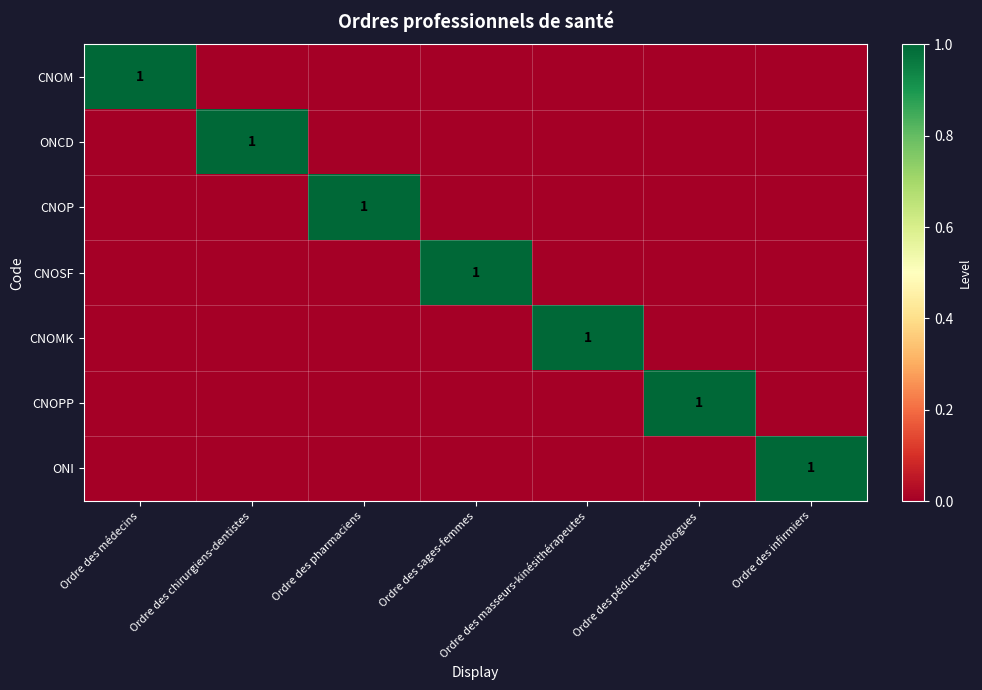

True or false: CNOP has a value of 1 at Ordre des pharmaciens.

True